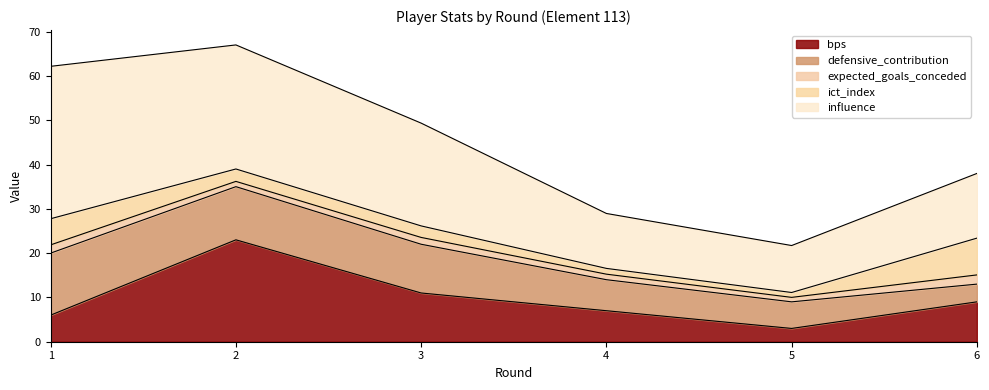

How many categories are shown in the chart?

6